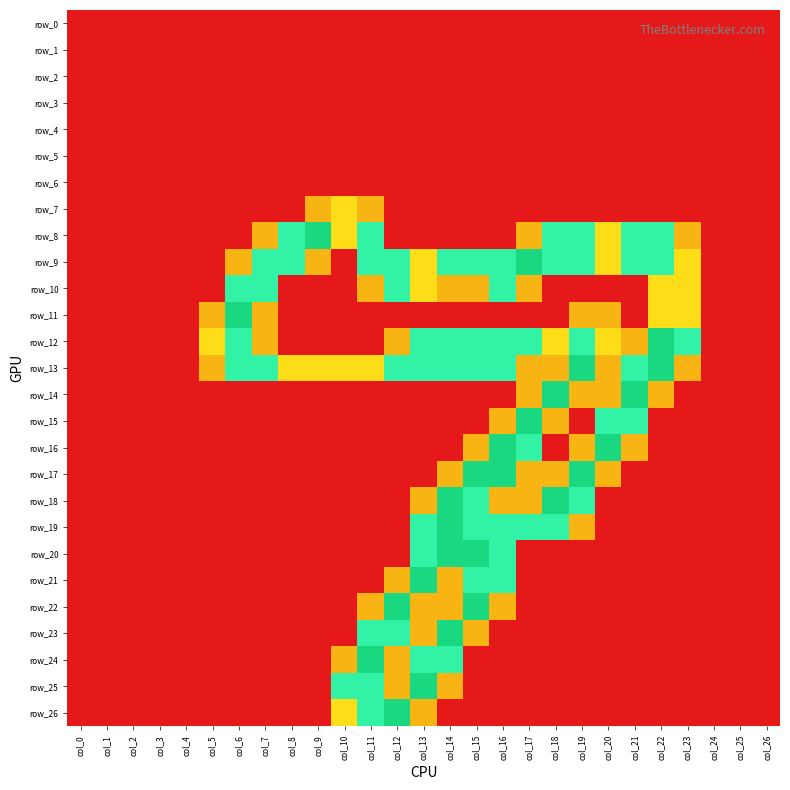

Reading left to right, what are all the values shown in this chart?

row_0: 0.0	0.0	0.0	0.0	0.0	0.0	0.0	0.0	0.0	0.0	0.0	0.0	0.0	0.0	0.0	0.0	0.0	0.0	0.0	0.0	0.0	0.0	0.0	0.0	0.0	0.0	0.0
row_1: 0.0	0.0	0.0	0.0	0.0	0.0	0.0	0.0	0.0	0.0	0.0	0.0	0.0	0.0	0.0	0.0	0.0	0.0	0.0	0.0	0.0	0.0	0.0	0.0	0.0	0.0	0.0
row_2: 0.0	0.0	0.0	0.0	0.0	0.0	0.0	0.0	0.0	0.0	0.0	0.0	0.0	0.0	0.0	0.0	0.0	0.0	0.0	0.0	0.0	0.0	0.0	0.0	0.0	0.0	0.0
row_3: 0.0	0.0	0.0	0.0	0.0	0.0	0.0	0.0	0.0	0.0	0.0	0.0	0.0	0.0	0.0	0.0	0.0	0.0	0.0	0.0	0.0	0.0	0.0	0.0	0.0	0.0	0.0
row_4: 0.0	0.0	0.0	0.0	0.0	0.0	0.0	0.0	0.0	0.0	0.0	0.0	0.0	0.0	0.0	0.0	0.0	0.0	0.0	0.0	0.0	0.0	0.0	0.0	0.0	0.0	0.0
row_5: 0.0	0.0	0.0	0.0	0.0	0.0	0.0	0.0	0.0	0.0	0.0	0.0	0.0	0.0	0.0	0.0	0.0	0.0	0.0	0.0	0.0	0.0	0.0	0.0	0.0	0.0	0.0
row_6: 0.0	0.0	0.0	0.0	0.0	0.0	0.0	0.0	0.0	0.0	0.0	0.0	0.0	0.0	0.0	0.0	0.0	0.0	0.0	0.0	0.0	0.0	0.0	0.0	0.0	0.0	0.0
row_7: 0.0	0.0	0.0	0.0	0.0	0.0	0.0	0.0	0.0	0.8	1.0	0.8	0.0	0.0	0.0	0.0	0.0	0.0	0.0	0.0	0.0	0.0	0.0	0.0	0.0	0.0	0.0
row_8: 0.0	0.0	0.0	0.0	0.0	0.0	0.0	0.8	1.5	2.0	1.0	1.5	0.0	0.0	0.0	0.0	0.0	0.8	1.5	1.5	1.0	1.5	1.5	0.8	0.0	0.0	0.0
row_9: 0.0	0.0	0.0	0.0	0.0	0.0	0.8	1.5	1.5	0.8	0.0	1.5	1.5	1.0	1.5	1.5	1.5	2.0	1.5	1.5	1.0	1.5	1.5	1.0	0.0	0.0	0.0
row_10: 0.0	0.0	0.0	0.0	0.0	0.0	1.5	1.5	0.0	0.0	0.0	0.8	1.5	1.0	0.8	0.8	1.5	0.8	0.0	0.0	0.0	0.0	1.0	1.0	0.0	0.0	0.0
row_11: 0.0	0.0	0.0	0.0	0.0	0.8	2.0	0.8	0.0	0.0	0.0	0.0	0.0	0.0	0.0	0.0	0.0	0.0	0.0	0.8	0.8	0.0	1.0	1.0	0.0	0.0	0.0
row_12: 0.0	0.0	0.0	0.0	0.0	1.0	1.5	0.8	0.0	0.0	0.0	0.0	0.8	1.5	1.5	1.5	1.5	1.5	1.0	1.5	1.0	0.8	2.0	1.5	0.0	0.0	0.0
row_13: 0.0	0.0	0.0	0.0	0.0	0.8	1.5	1.5	1.0	1.0	1.0	1.0	1.5	1.5	1.5	1.5	1.5	0.8	0.8	2.0	0.8	1.5	2.0	0.8	0.0	0.0	0.0
row_14: 0.0	0.0	0.0	0.0	0.0	0.0	0.0	0.0	0.0	0.0	0.0	0.0	0.0	0.0	0.0	0.0	0.0	0.8	2.0	0.8	0.8	2.0	0.8	0.0	0.0	0.0	0.0
row_15: 0.0	0.0	0.0	0.0	0.0	0.0	0.0	0.0	0.0	0.0	0.0	0.0	0.0	0.0	0.0	0.0	0.8	2.0	0.8	0.0	1.5	1.5	0.0	0.0	0.0	0.0	0.0
row_16: 0.0	0.0	0.0	0.0	0.0	0.0	0.0	0.0	0.0	0.0	0.0	0.0	0.0	0.0	0.0	0.8	2.0	1.5	0.0	0.8	2.0	0.8	0.0	0.0	0.0	0.0	0.0
row_17: 0.0	0.0	0.0	0.0	0.0	0.0	0.0	0.0	0.0	0.0	0.0	0.0	0.0	0.0	0.8	2.0	2.0	0.8	0.8	2.0	0.8	0.0	0.0	0.0	0.0	0.0	0.0
row_18: 0.0	0.0	0.0	0.0	0.0	0.0	0.0	0.0	0.0	0.0	0.0	0.0	0.0	0.8	2.0	1.5	0.8	0.8	2.0	1.5	0.0	0.0	0.0	0.0	0.0	0.0	0.0
row_19: 0.0	0.0	0.0	0.0	0.0	0.0	0.0	0.0	0.0	0.0	0.0	0.0	0.0	1.5	2.0	1.5	1.5	1.5	1.5	0.8	0.0	0.0	0.0	0.0	0.0	0.0	0.0
row_20: 0.0	0.0	0.0	0.0	0.0	0.0	0.0	0.0	0.0	0.0	0.0	0.0	0.0	1.5	2.0	2.0	1.5	0.0	0.0	0.0	0.0	0.0	0.0	0.0	0.0	0.0	0.0
row_21: 0.0	0.0	0.0	0.0	0.0	0.0	0.0	0.0	0.0	0.0	0.0	0.0	0.8	2.0	0.8	1.5	1.5	0.0	0.0	0.0	0.0	0.0	0.0	0.0	0.0	0.0	0.0
row_22: 0.0	0.0	0.0	0.0	0.0	0.0	0.0	0.0	0.0	0.0	0.0	0.8	2.0	0.8	0.8	2.0	0.8	0.0	0.0	0.0	0.0	0.0	0.0	0.0	0.0	0.0	0.0
row_23: 0.0	0.0	0.0	0.0	0.0	0.0	0.0	0.0	0.0	0.0	0.0	1.5	1.5	0.8	2.0	0.8	0.0	0.0	0.0	0.0	0.0	0.0	0.0	0.0	0.0	0.0	0.0
row_24: 0.0	0.0	0.0	0.0	0.0	0.0	0.0	0.0	0.0	0.0	0.8	2.0	0.8	1.5	1.5	0.0	0.0	0.0	0.0	0.0	0.0	0.0	0.0	0.0	0.0	0.0	0.0
row_25: 0.0	0.0	0.0	0.0	0.0	0.0	0.0	0.0	0.0	0.0	1.5	1.5	0.8	2.0	0.8	0.0	0.0	0.0	0.0	0.0	0.0	0.0	0.0	0.0	0.0	0.0	0.0
row_26: 0.0	0.0	0.0	0.0	0.0	0.0	0.0	0.0	0.0	0.0	1.0	1.5	2.0	0.8	0.0	0.0	0.0	0.0	0.0	0.0	0.0	0.0	0.0	0.0	0.0	0.0	0.0